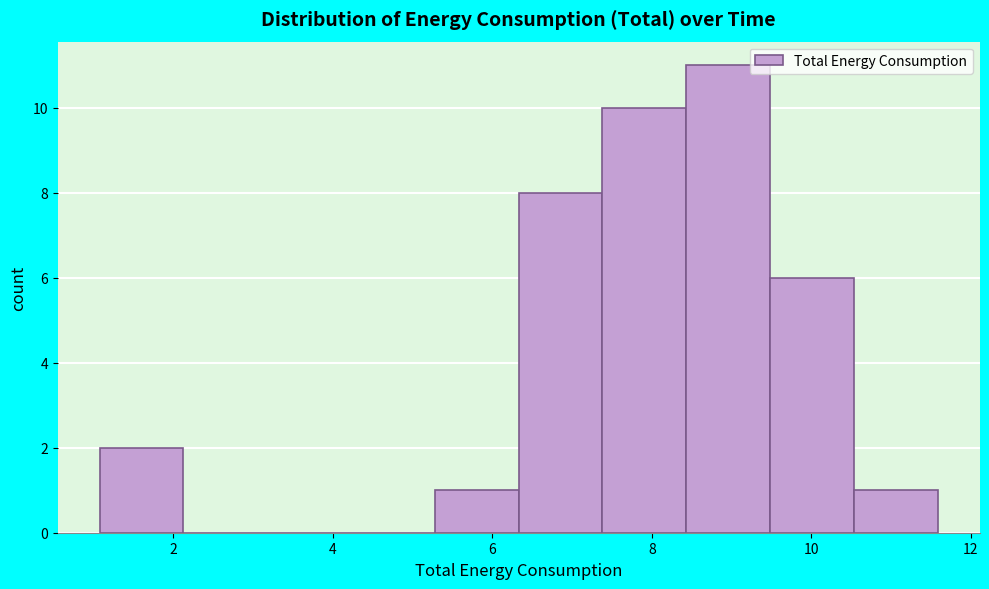

How tall is the bar that spans 8.4 to 9.4 on the x-axis? Neither the bar edges nor the heights are printed on the chart, so give them approximately, as read against the axes.

11